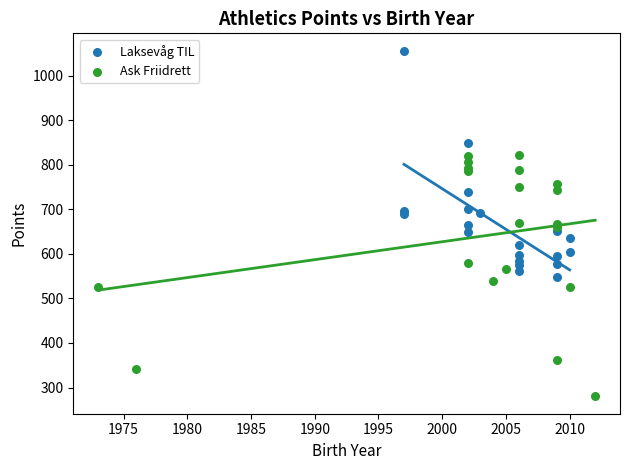

Which series reaches the minimum Y coordinate?

Ask Friidrett